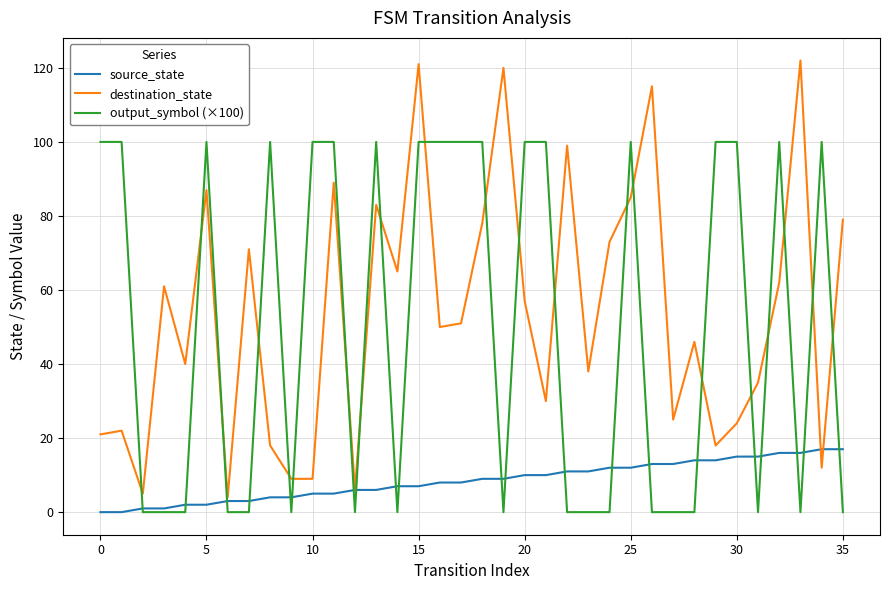

What is the minimum value for destination_state?

4